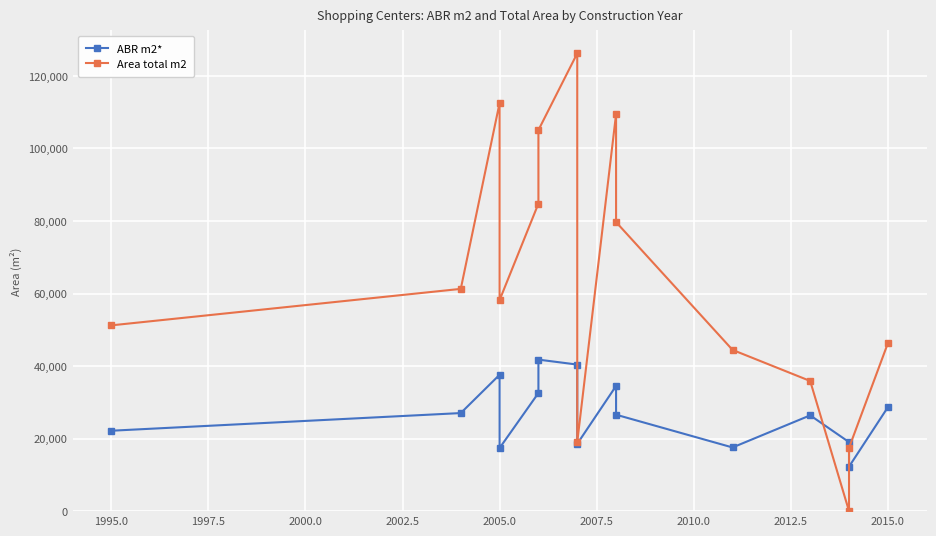

What are all the series names shown in the legend?

ABR m2*, Area total m2